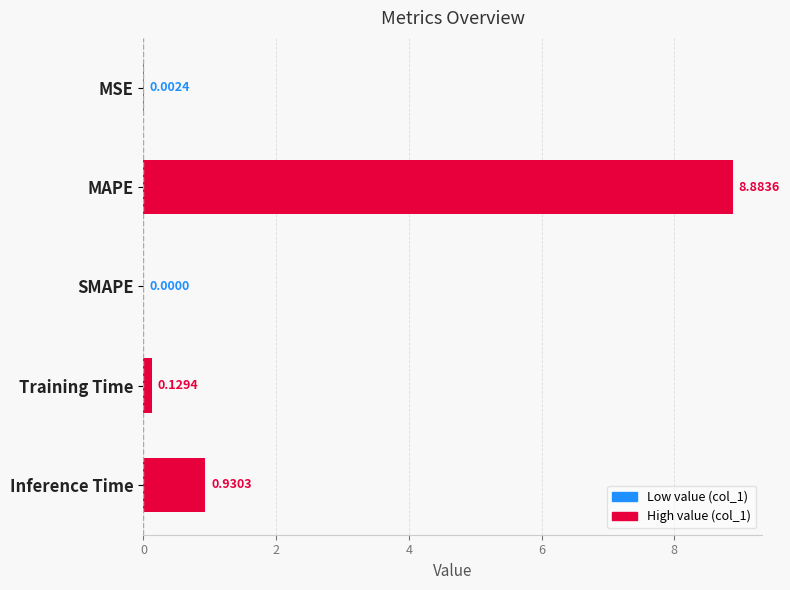

Which has a higher value, MAPE or Training Time?

MAPE